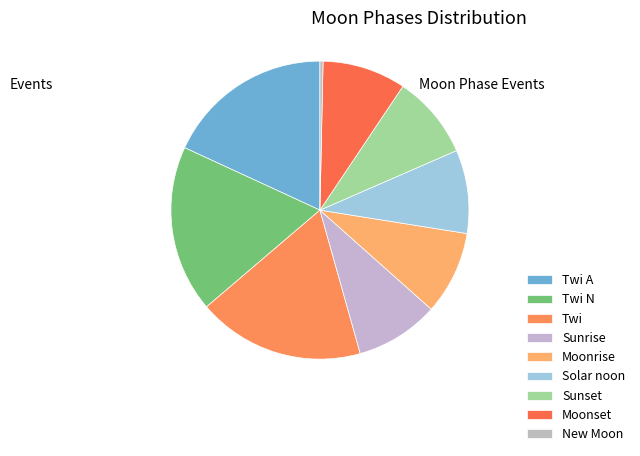

How many segments does this pie chart have?

9